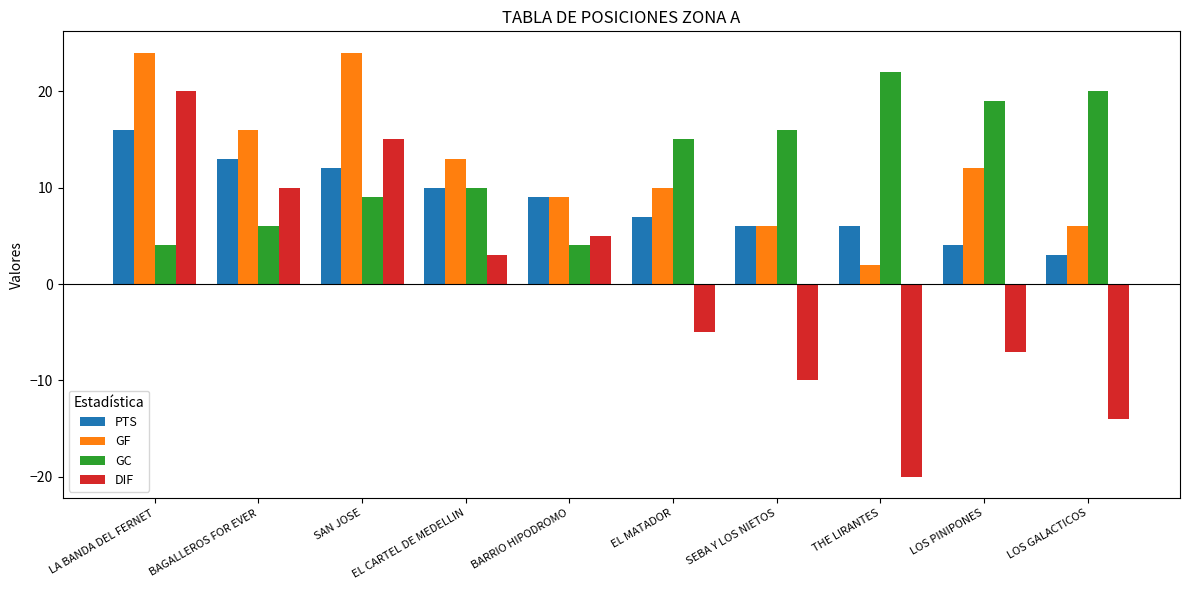

At which label does PTS first exceed 9?

LA BANDA DEL FERNET